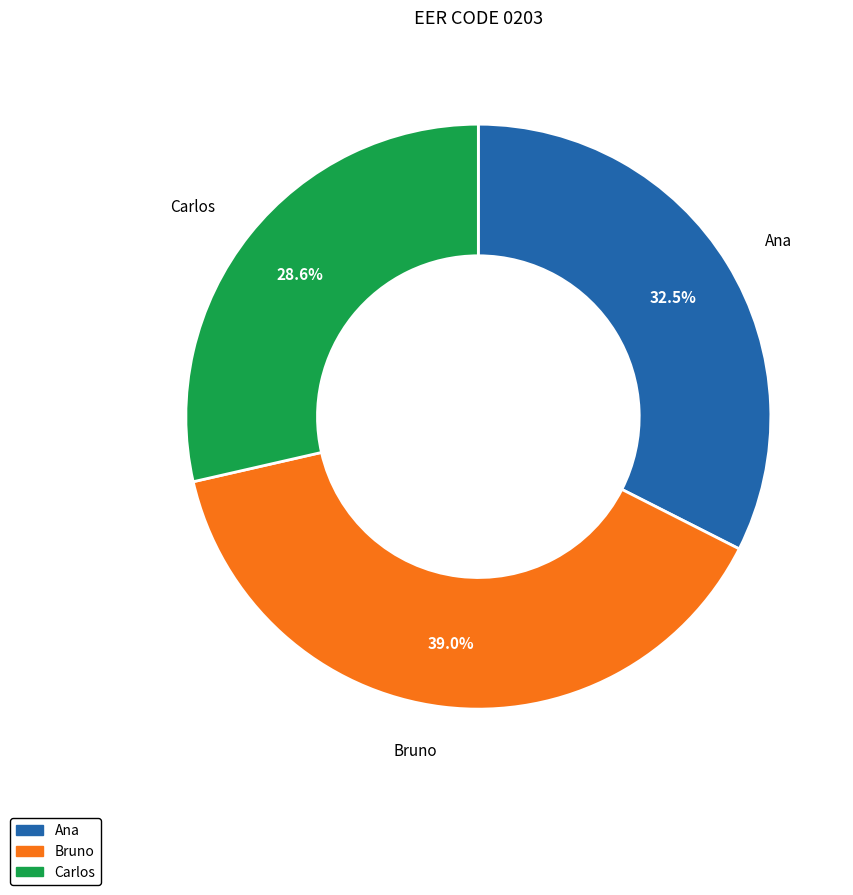

Count the number of slices in the pie.

3